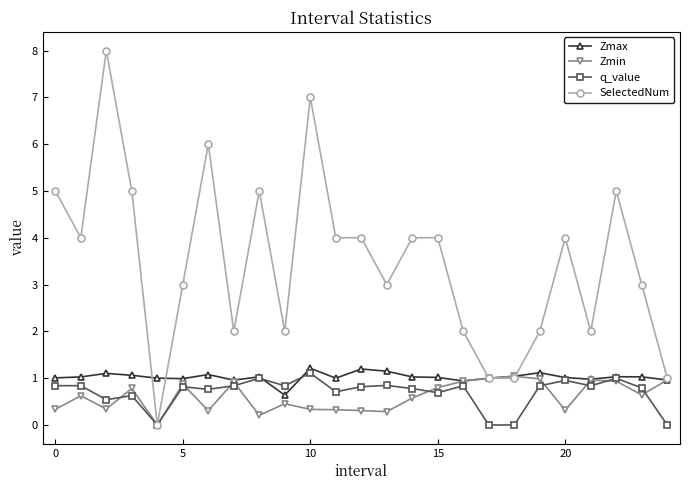

Count the number of data series in this chart.

4